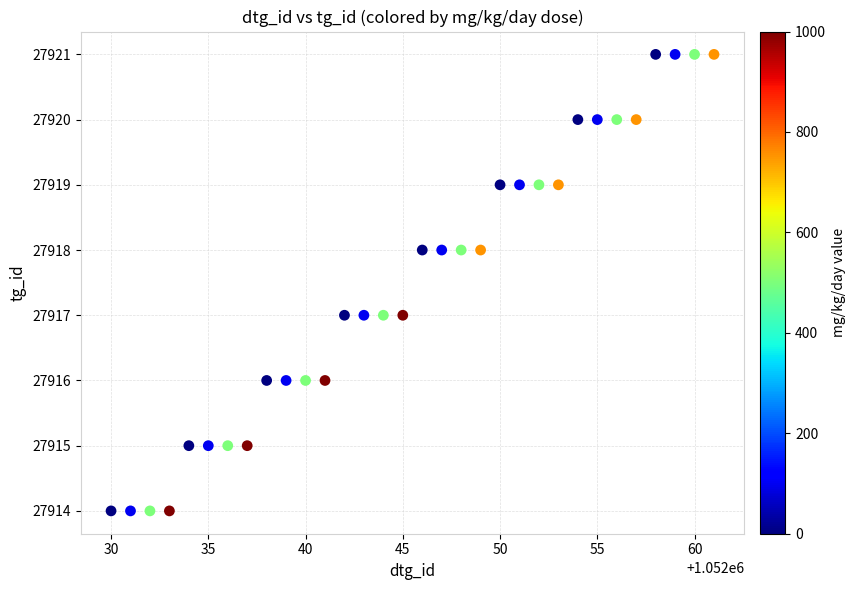

What is the range of X values (max minus min)?

31